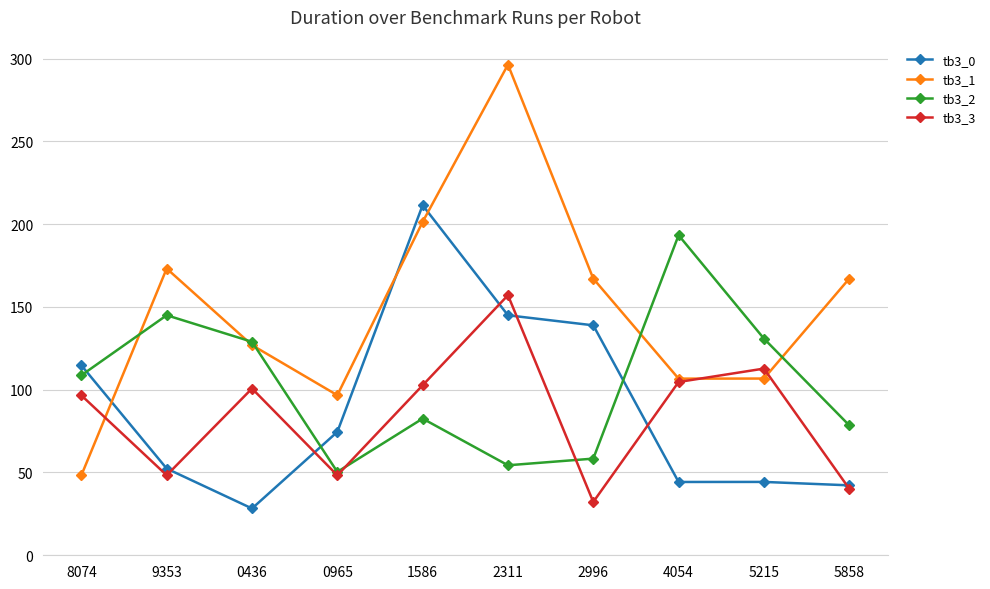

Reading right to left, transcribe all the data shown in this chart.

tb3_0: 42.2	44.3	44.3	138.9	145.0	211.4	74.5	28.3	52.4	114.7
tb3_1: 167.1	106.7	106.7	167.1	296.4	201.4	96.7	126.9	173.2	48.3
tb3_2: 78.5	130.9	193.3	58.4	54.4	82.6	50.4	129.0	145.0	108.7
tb3_3: 40.2	112.8	104.7	32.2	157.1	102.7	48.3	100.7	48.3	96.6